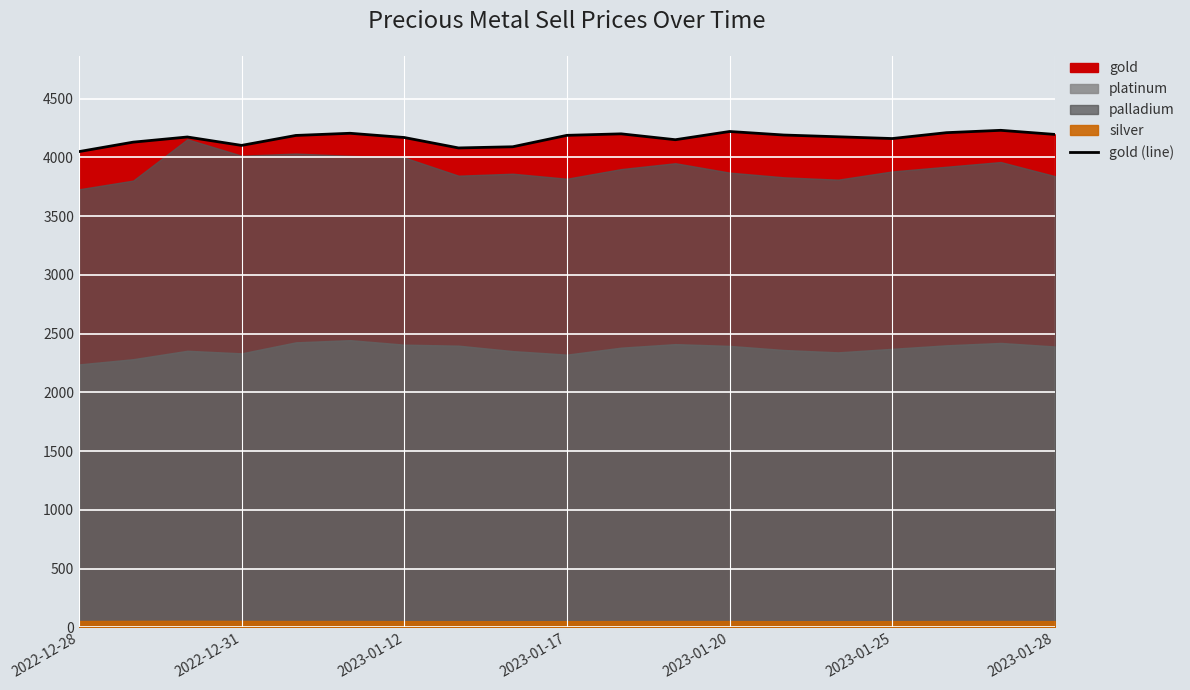

How many values exceed 4175?

9